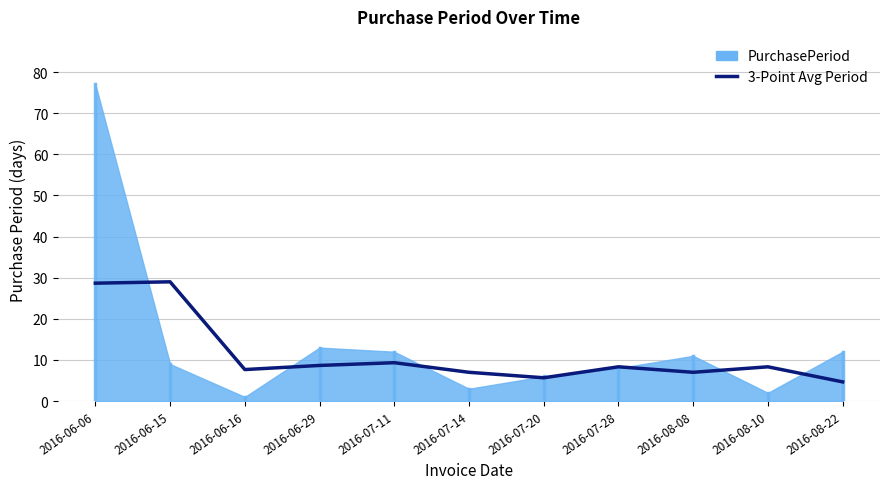

Is it true that the value at 2016-07-20 is 5.7?

True